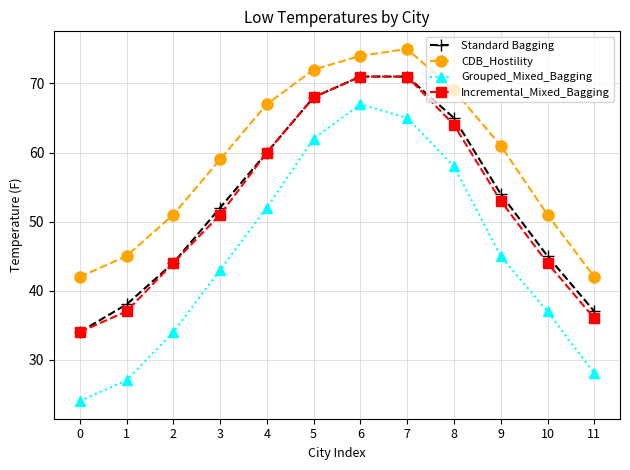

What is the difference between the Grouped_Mixed_Bagging values at 7 and 8?

7